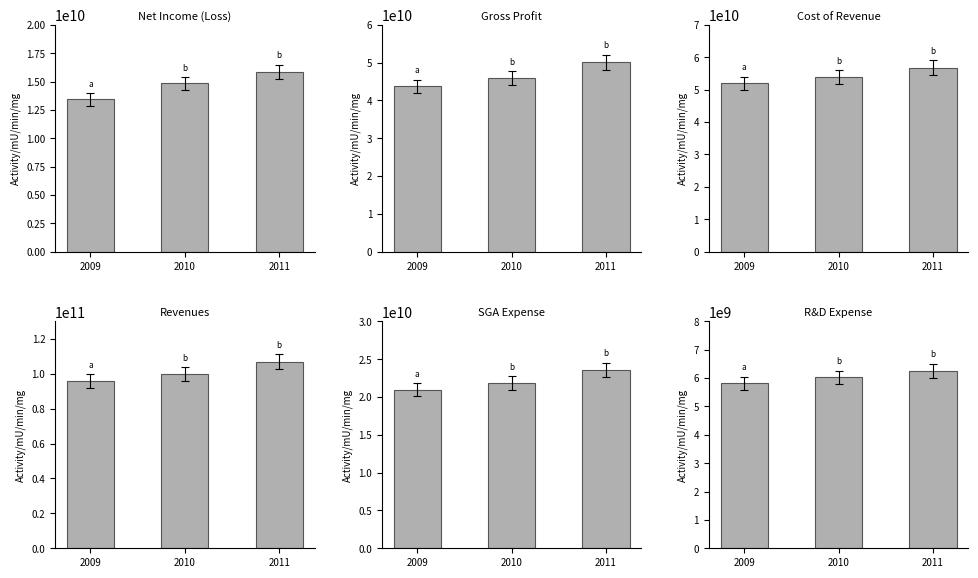

Reading left to right, what are all the values shown in this chart?

Net Income (Loss): 13425000000	14833000000	15855000000
Gross Profit: 43785000000	46014000000	50138000000
Cost of Revenue: 51973000000	53857000000	56778000000
Revenues: 95758000000	99870000000	106916000000
SGA Expense: 20952000000	21837000000	23594000000
R&D Expense: 5820000000	6026000000	6258000000